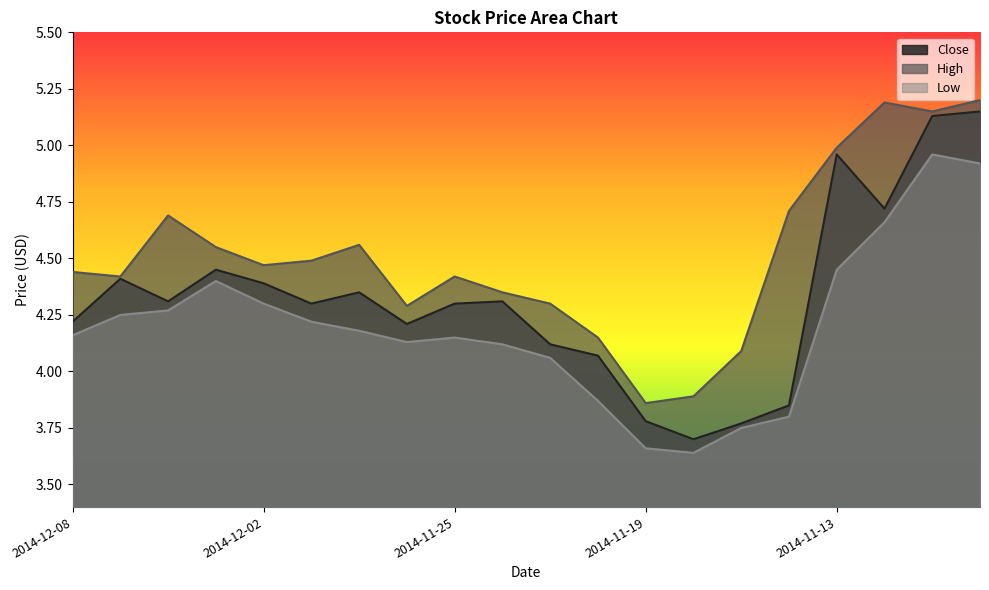

What are all the series names shown in the legend?

Close, High, Low